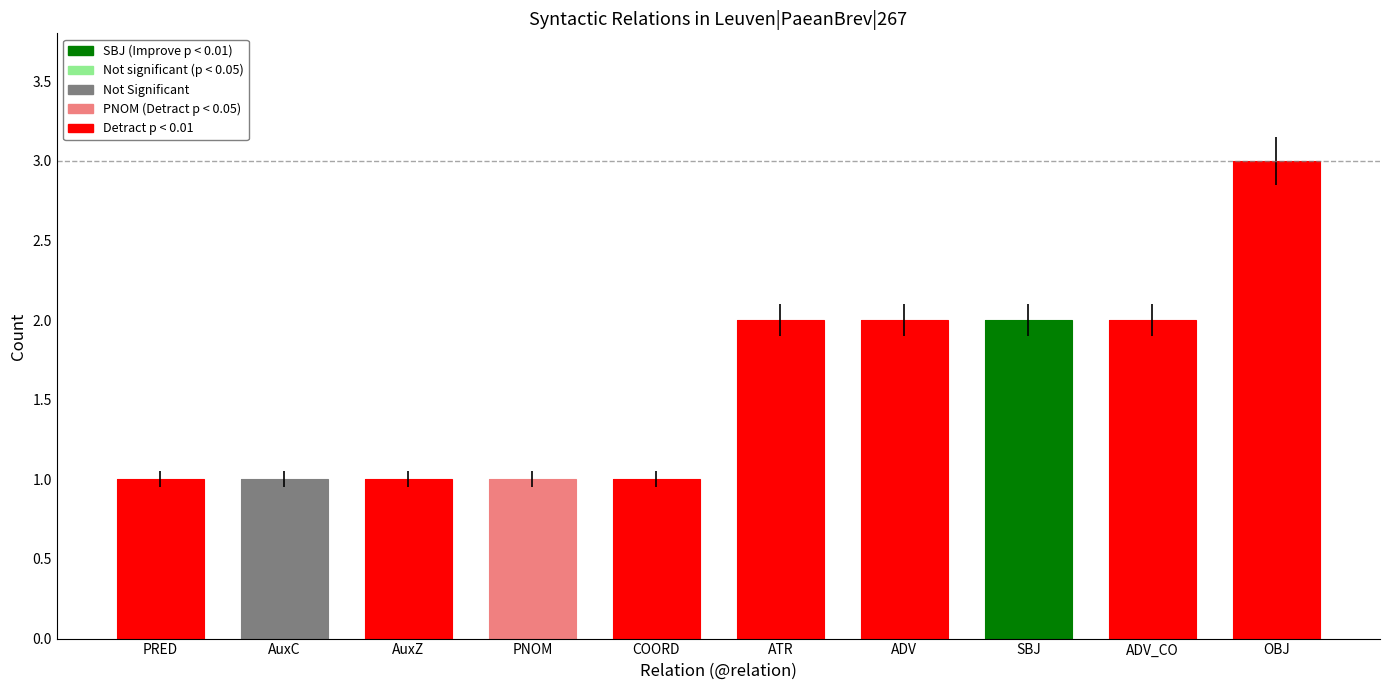

Which label corresponds to the largest value in the chart?

OBJ